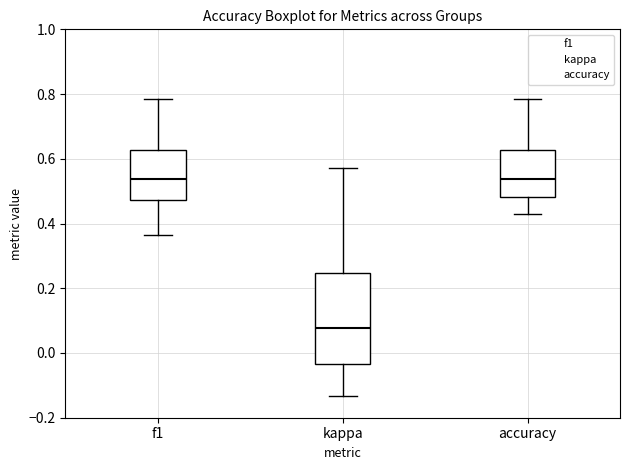

Where is the upper edge of the box for accuracy on the y-axis? The values are not printed on the chart, so give them approximately, as read against the axis.

0.62